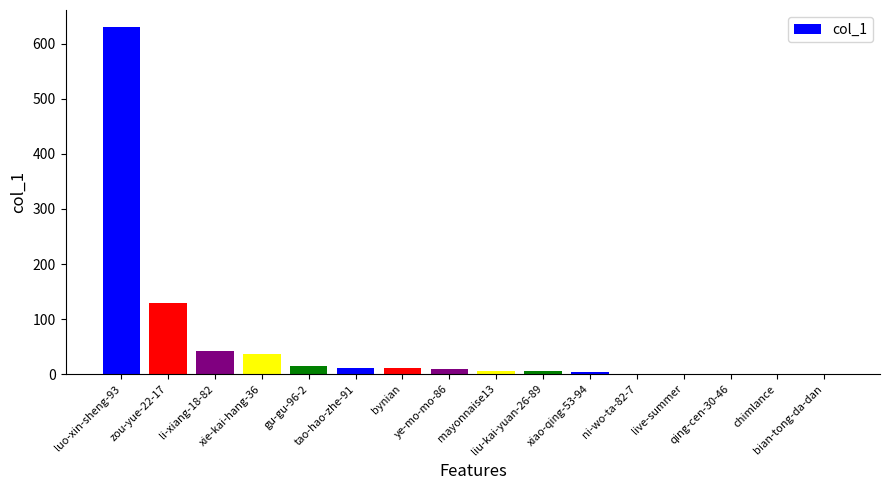

What is the greatest value displayed?

630